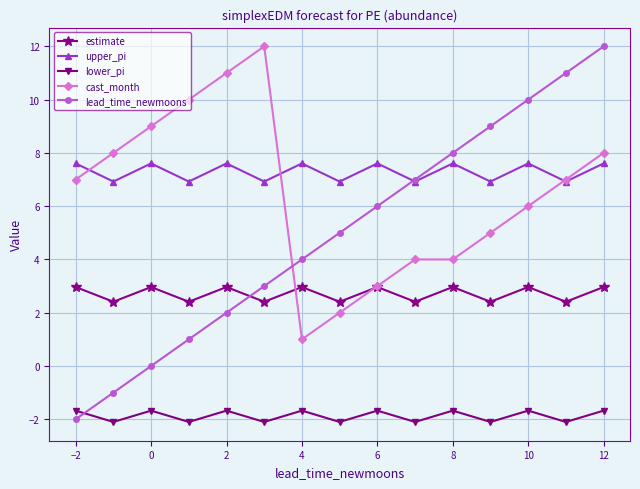

In lower_pi, how many points are lower than both neighbors (excluding endpoints)?

7